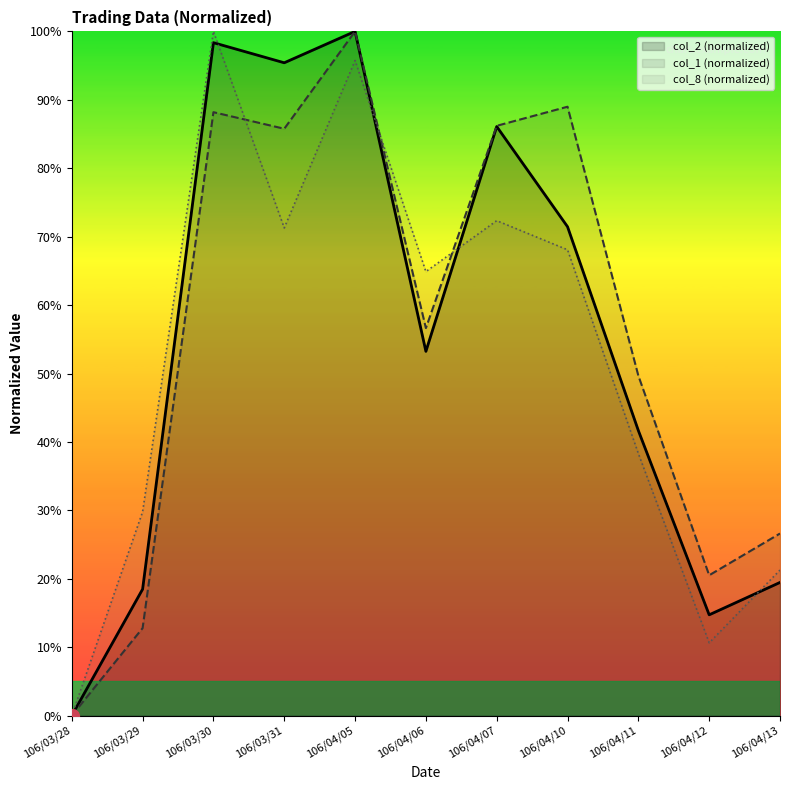

At which category does col_2 (normalized) reach its first local peak?

106/03/30